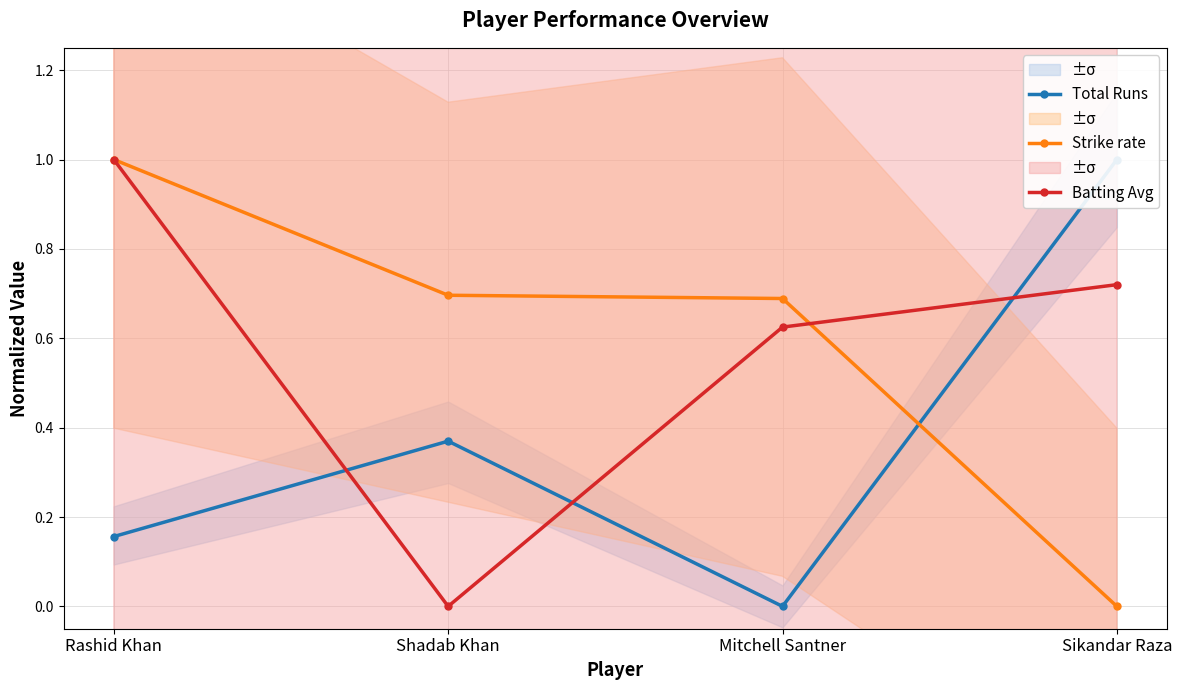

True or false: Total Runs has more than 0 interior local peaks.

True